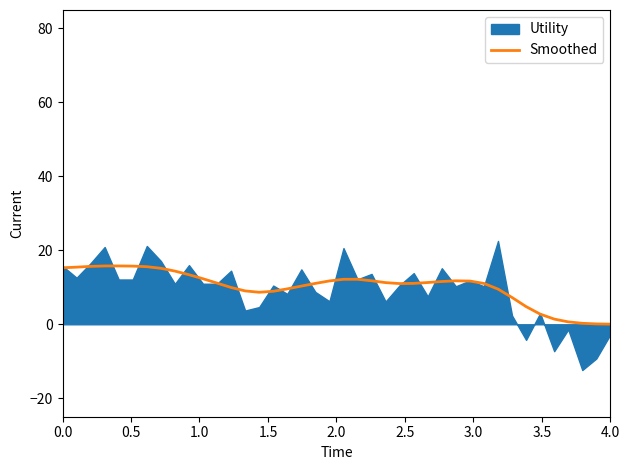

True or false: Smoothed has a value of 15.3 at 0.0.

True